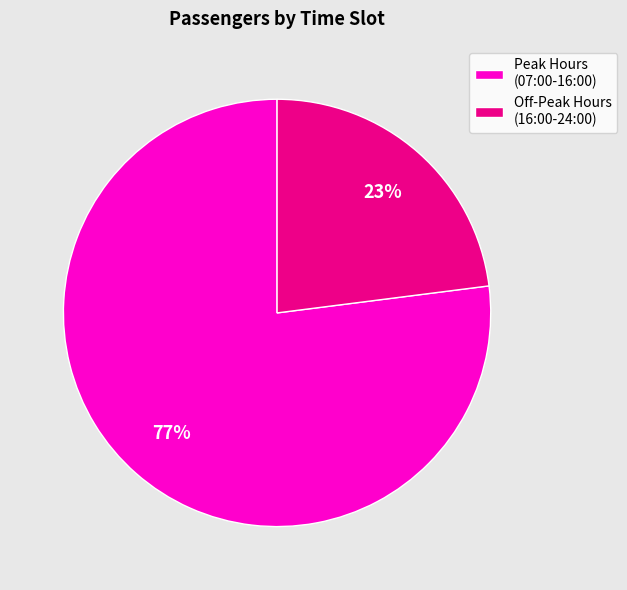

To the nearest percent, what percentage of the pie is Peak Hours (07:00-16:00)?

77%